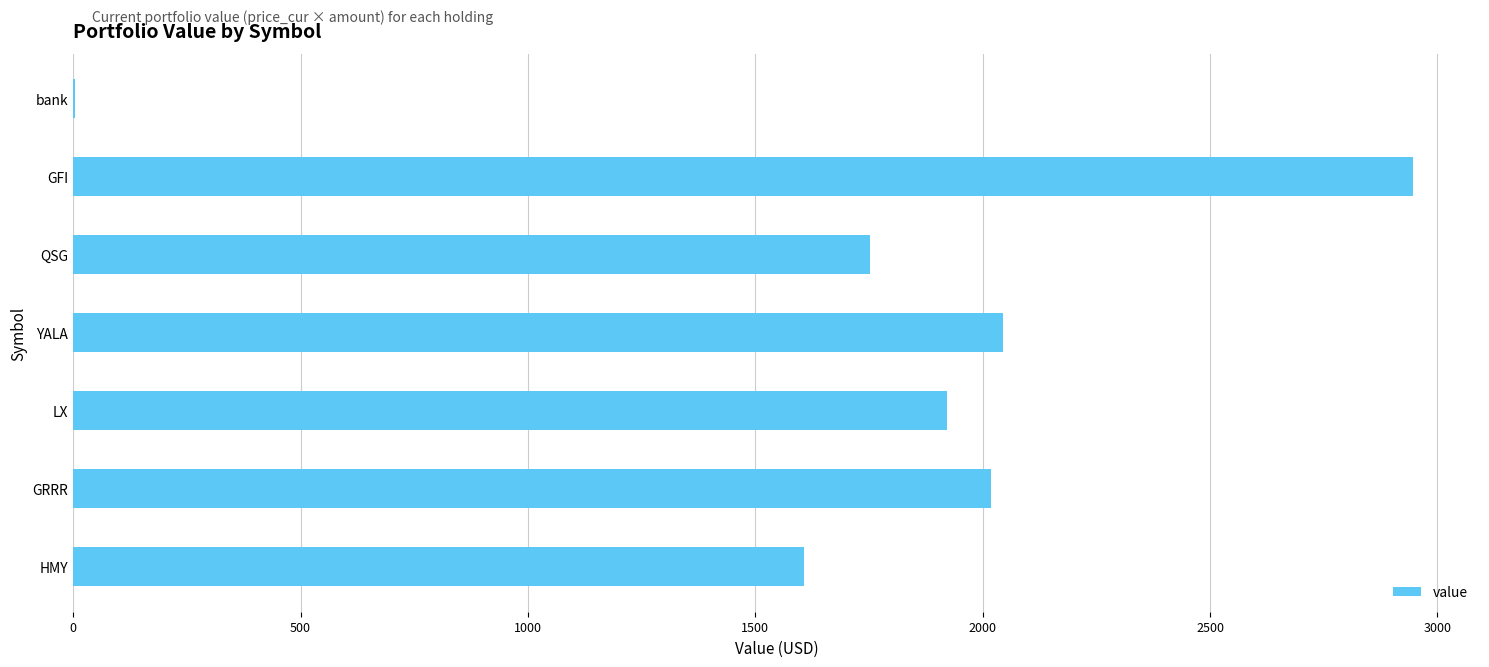

True or false: the data shows 2946.2 at GFI.

True